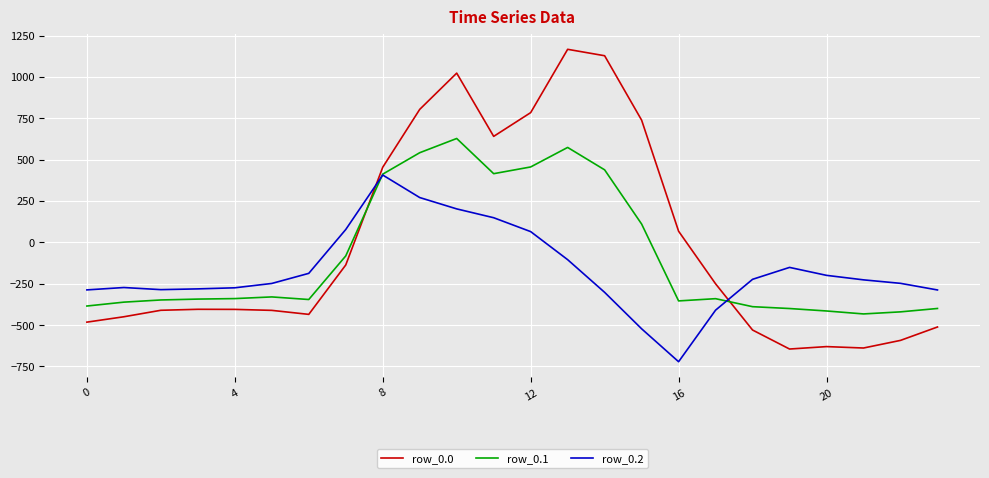

What is the smallest value displayed?

-721.2